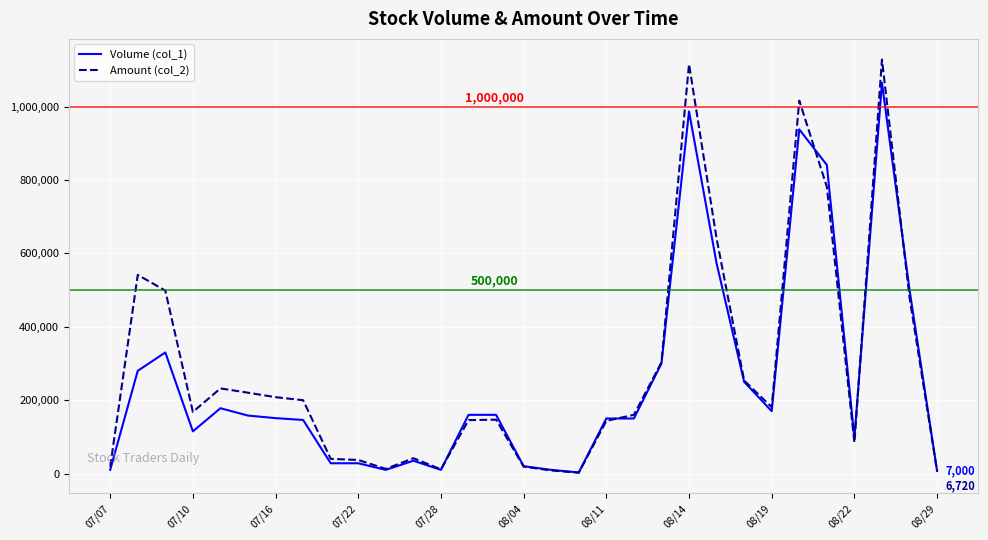

What is the sum of all Amount (col_2) values?

8846490